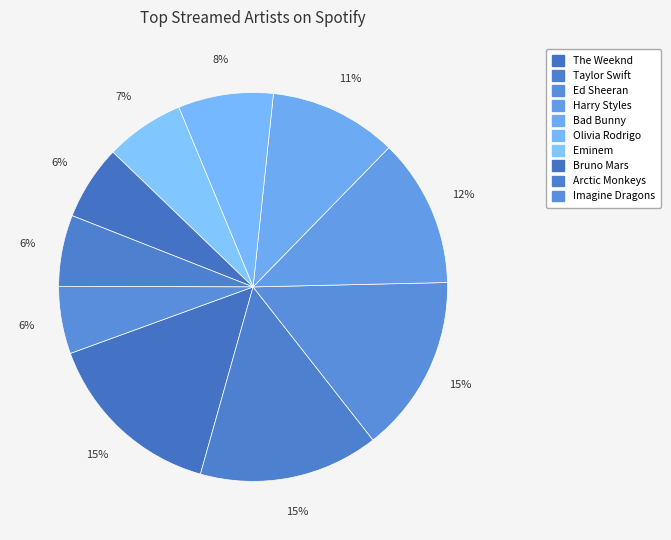

How many segments does this pie chart have?

10